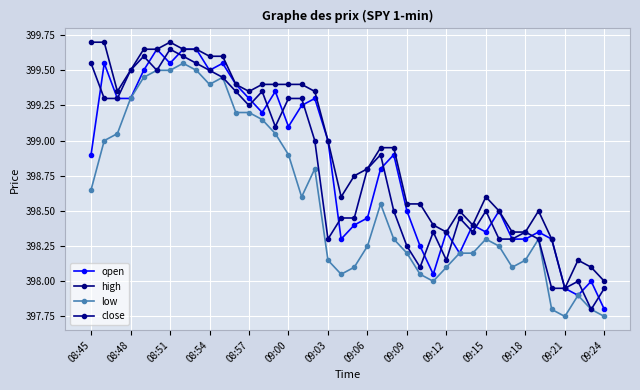

How many series are shown in this chart?

4